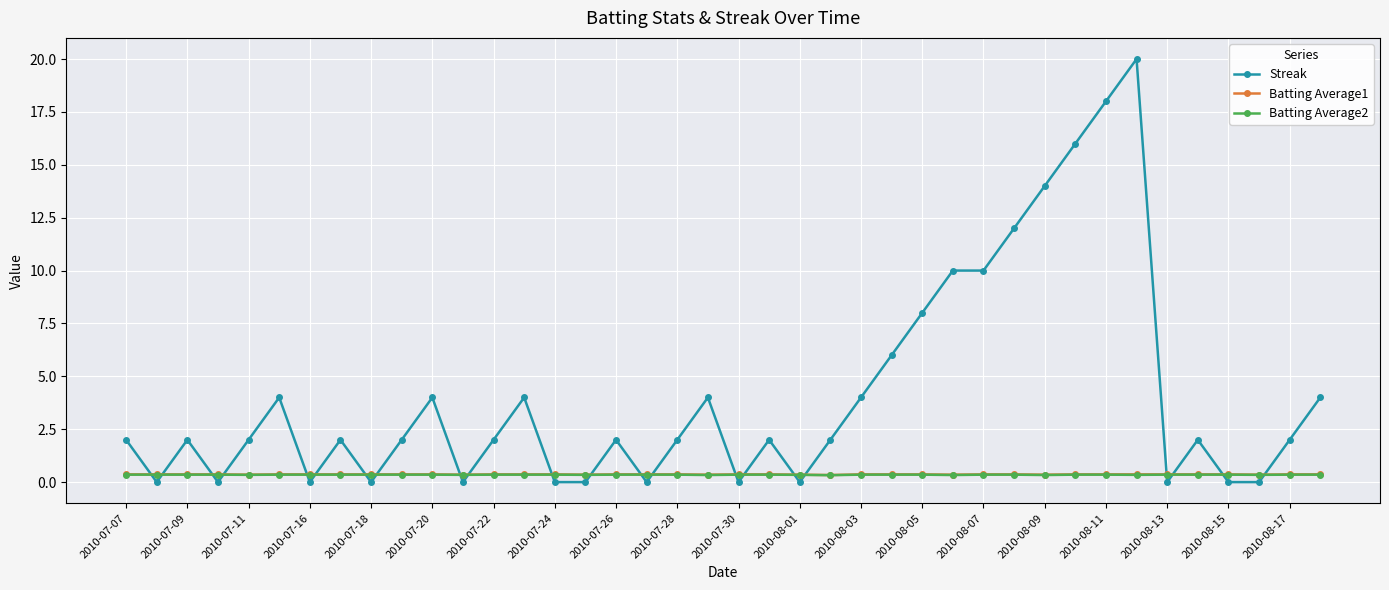

Which series has the widest spread of values?

Streak